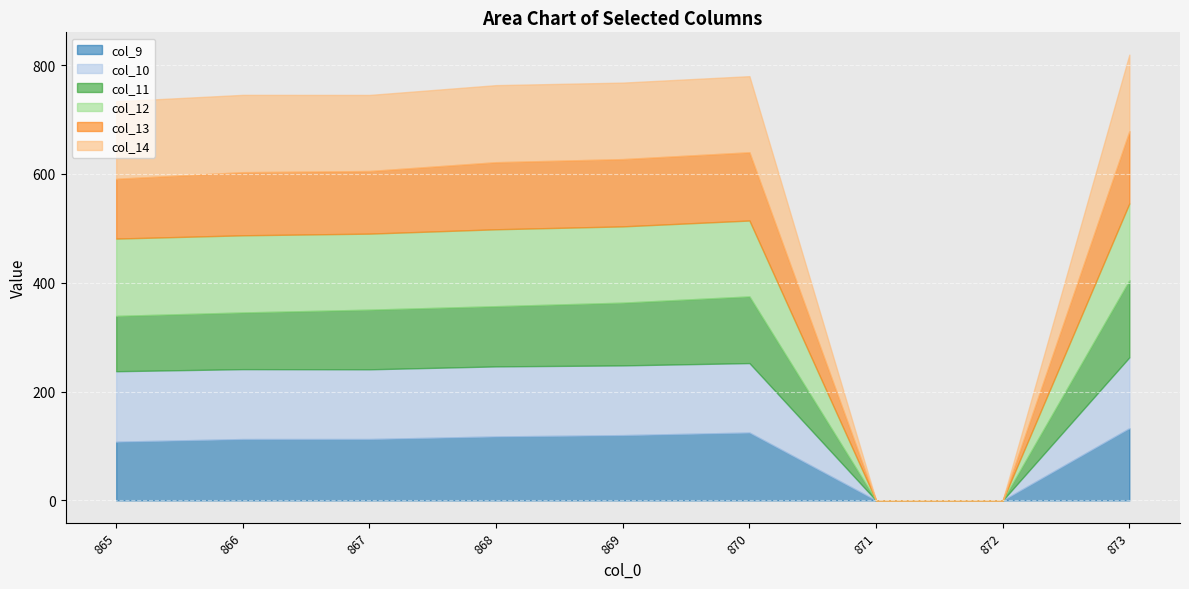

True or false: col_10 and col_11 intersect in this chart.

False